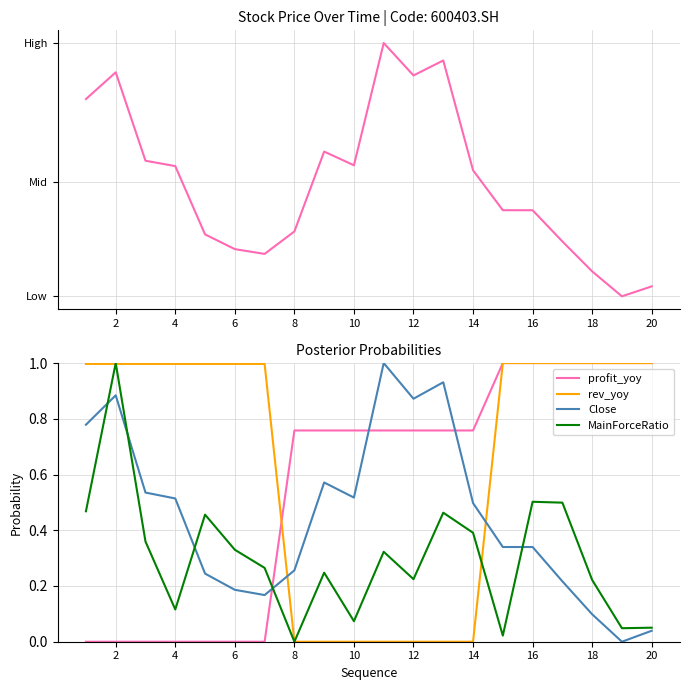

What is the maximum value shown in the chart?

1.0